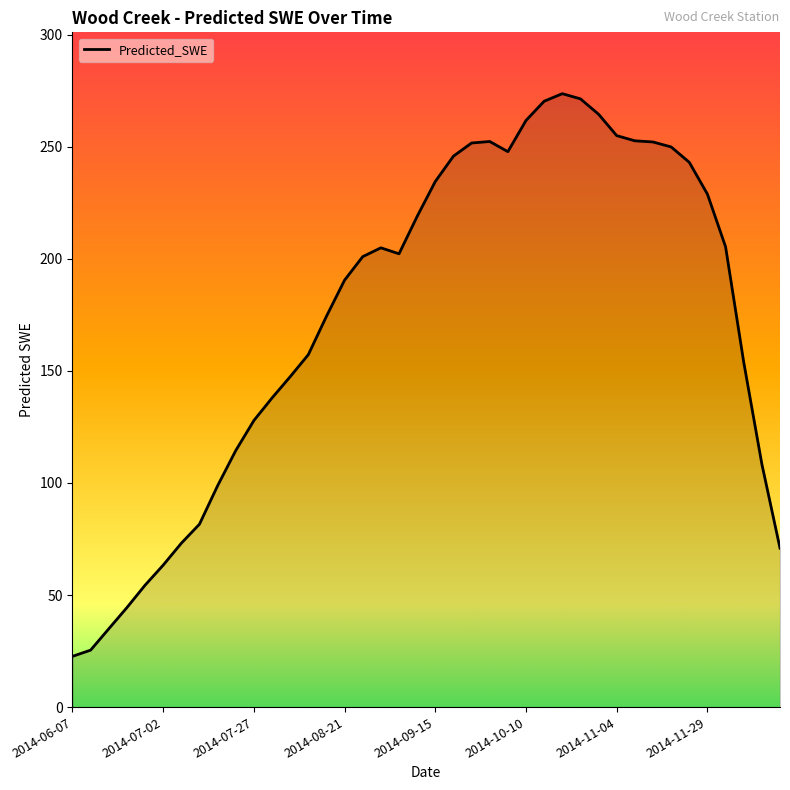

What is the difference between the maximum and minimum values?

251.0